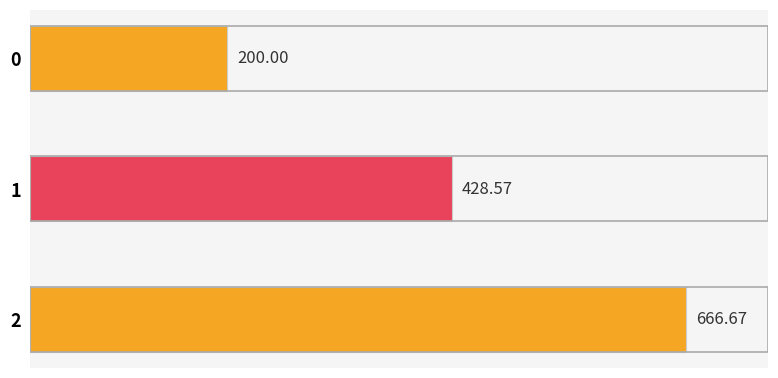

Rank the categories by value from lowest to highest.

0, 1, 2